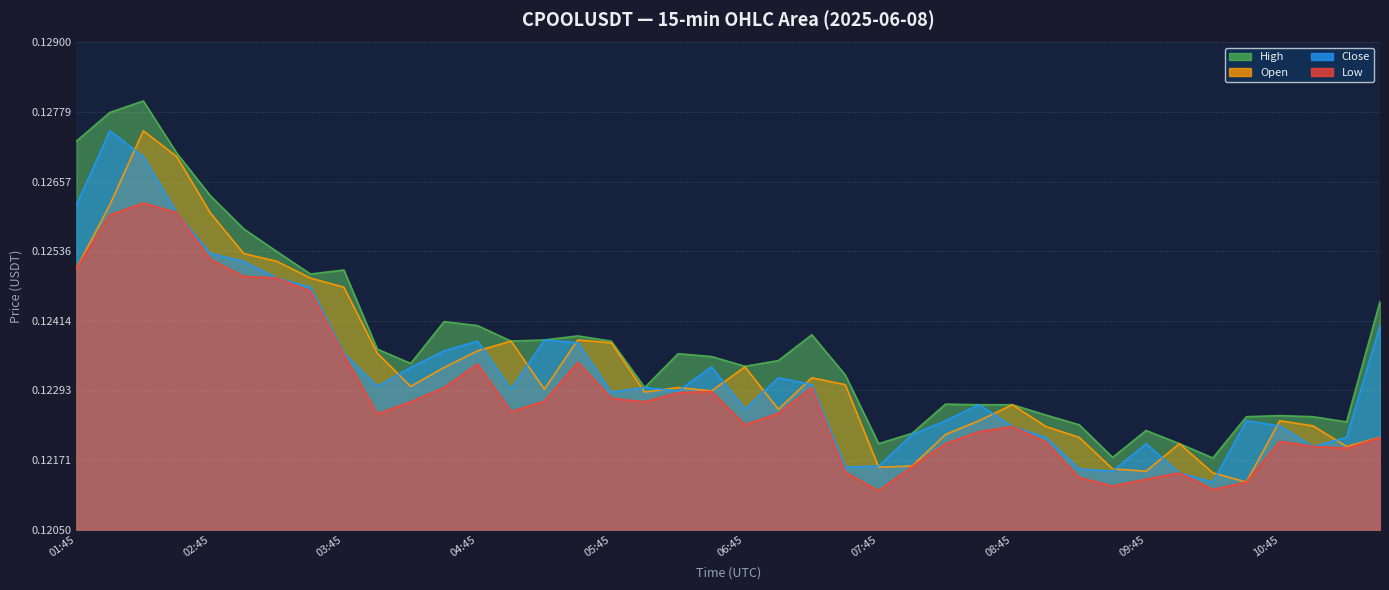

What is the average value of the open series?

0.1